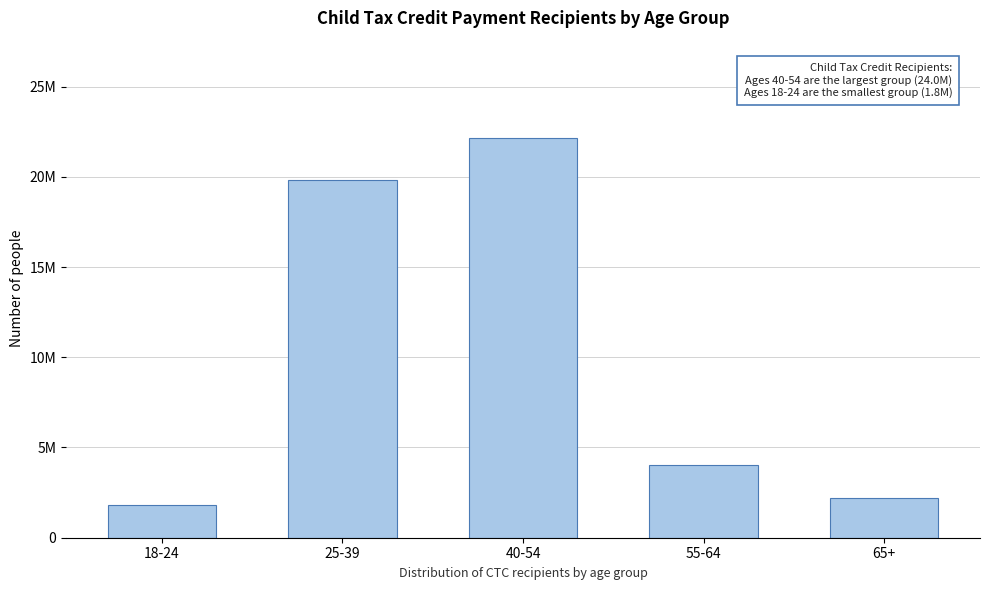

Are the bars horizontal?

No